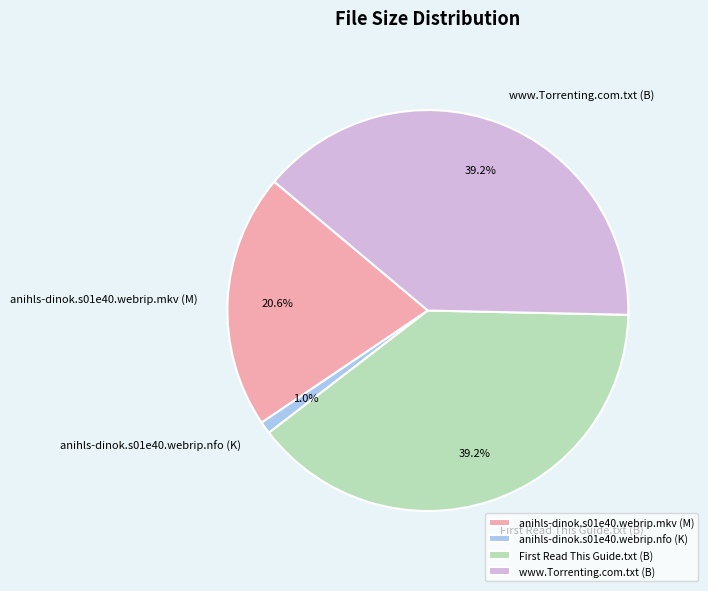

Is there any slice that represents more than half of the pie?

No